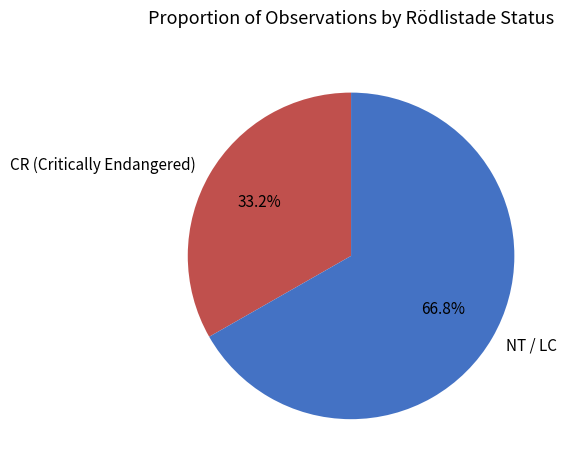

How many slices are in this pie chart?

2